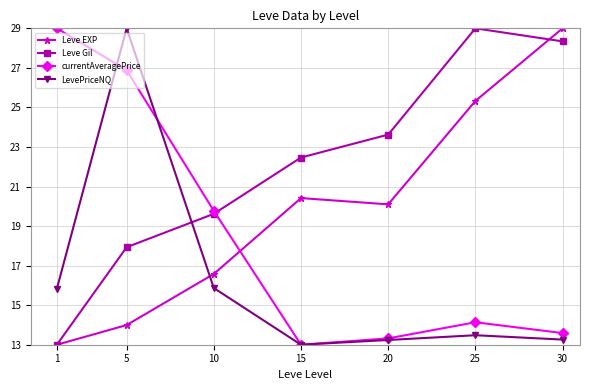

The value of currentAveragePrice at 30 is 13.6. True or false?

True